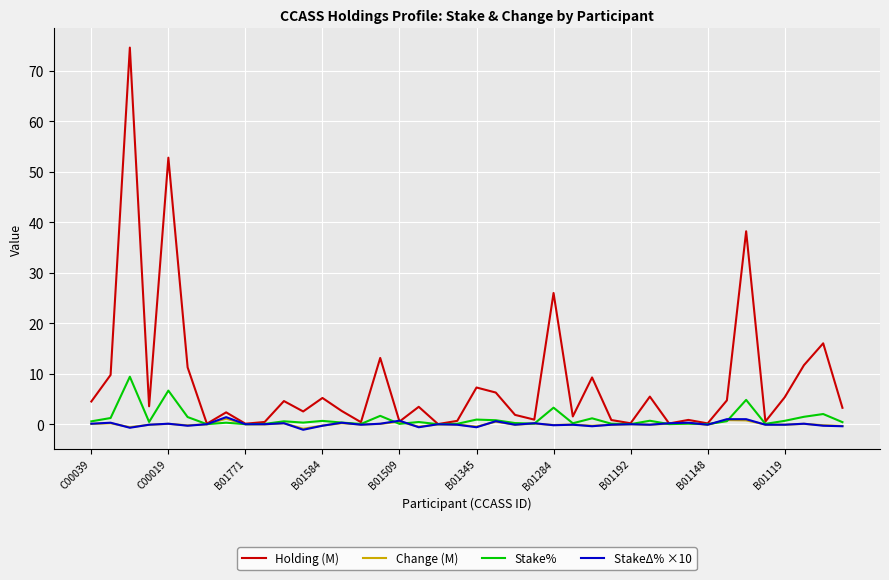

Which series has the widest spread of values?

Holding (M)